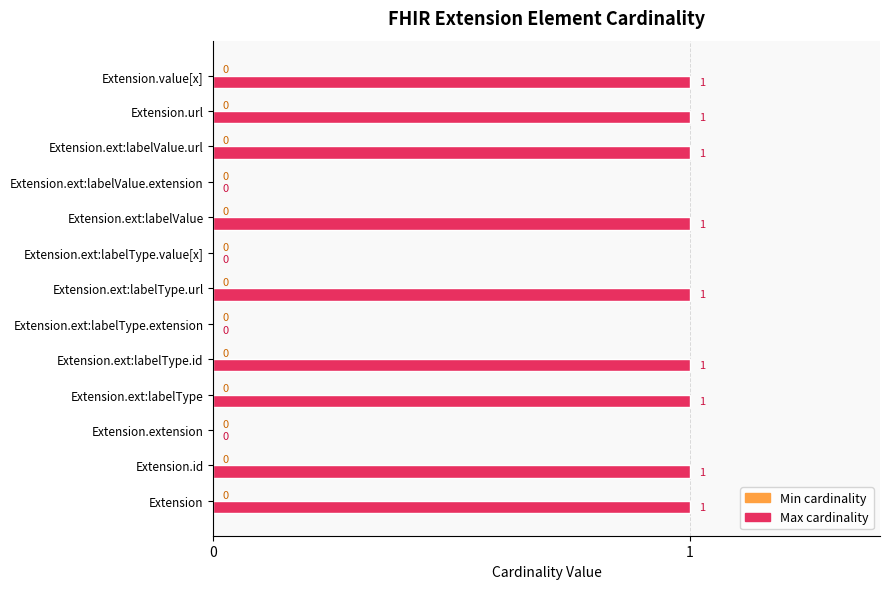

Is it true that the value at Extension.ext:labelType.url is 1?

True